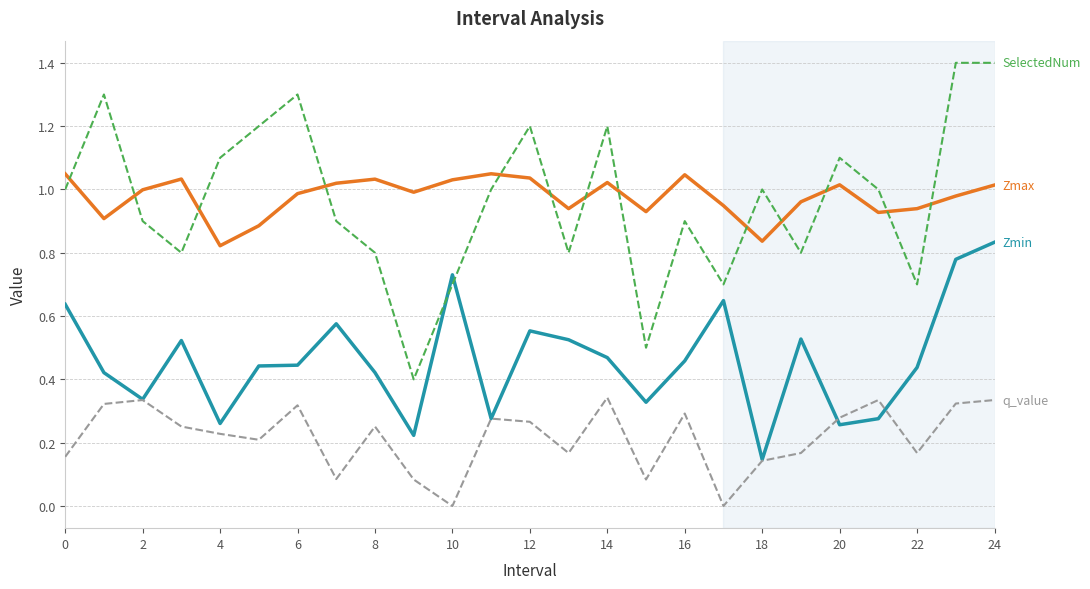

What is the greatest value displayed?

1.4